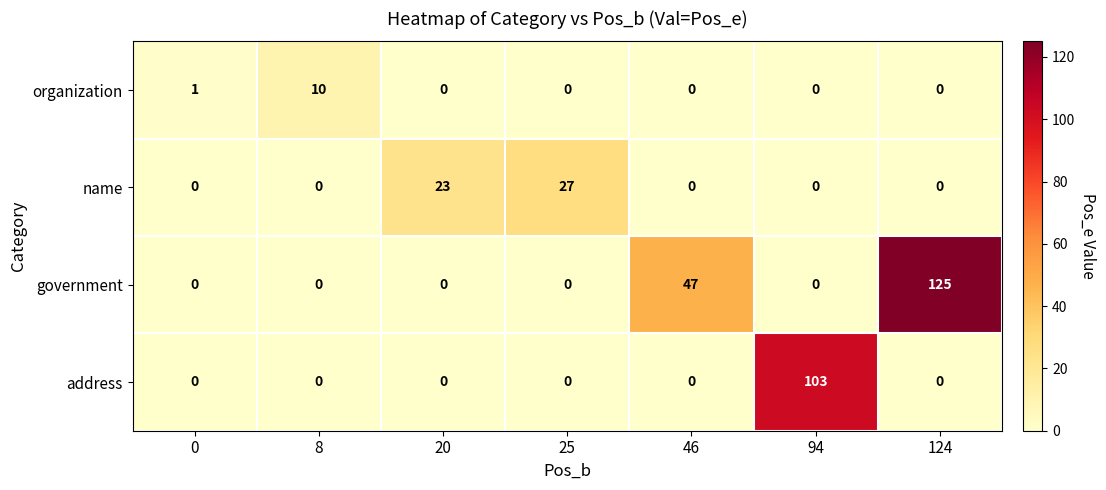

True or false: address has a value of 0 at 25.

True